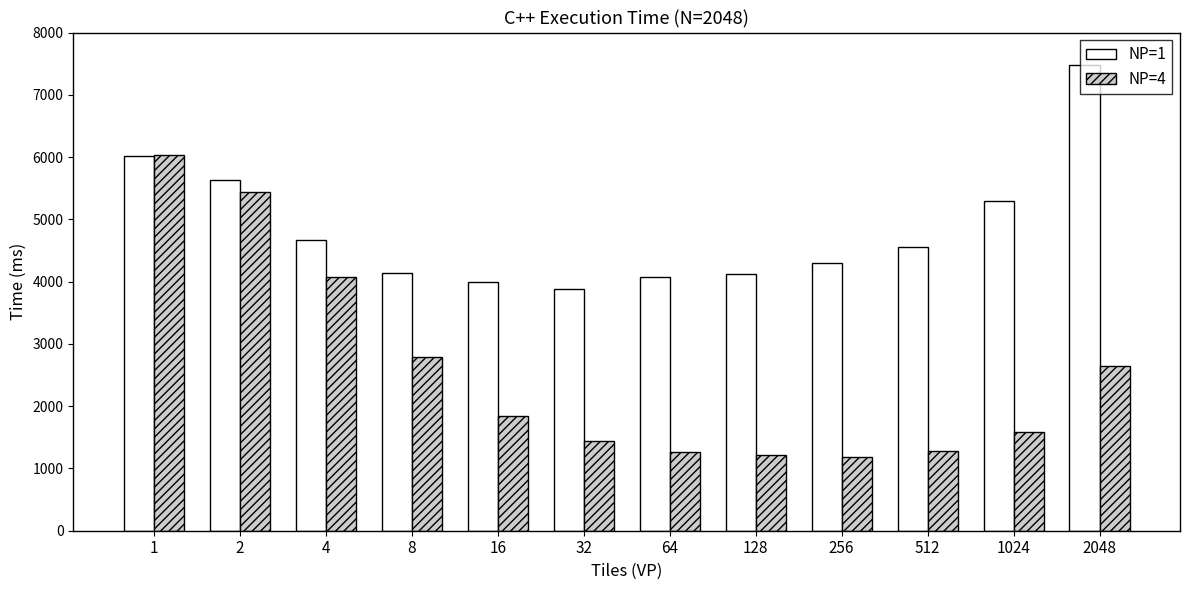

Rank the series by their maximum value, from lowest to highest.

NP=4, NP=1